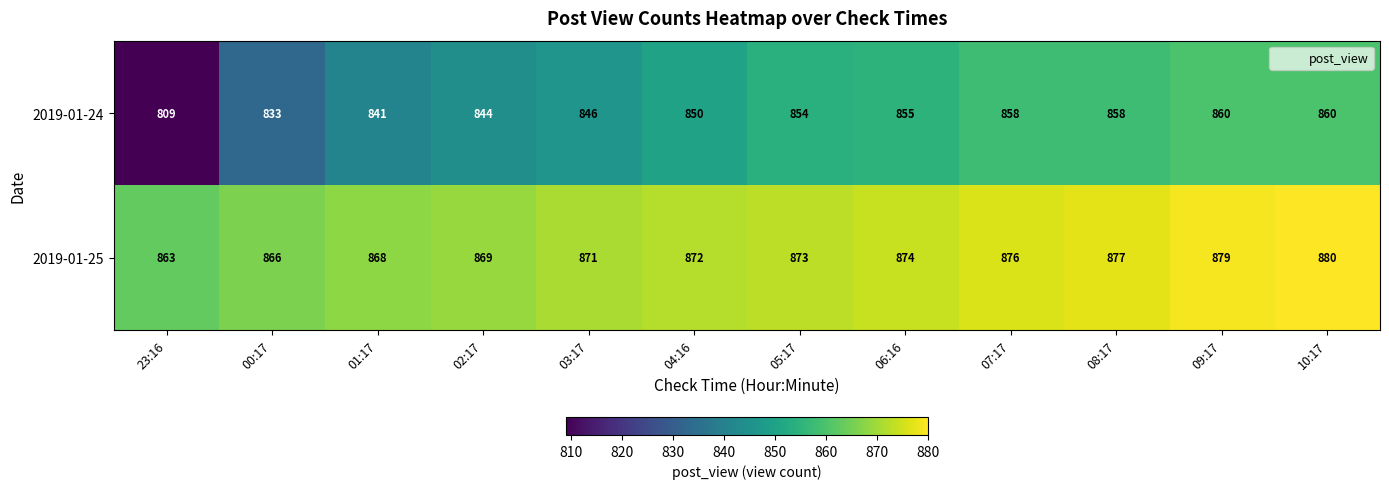

Between 07:17 and 08:17, which series saw the biggest shift?

2019-01-25